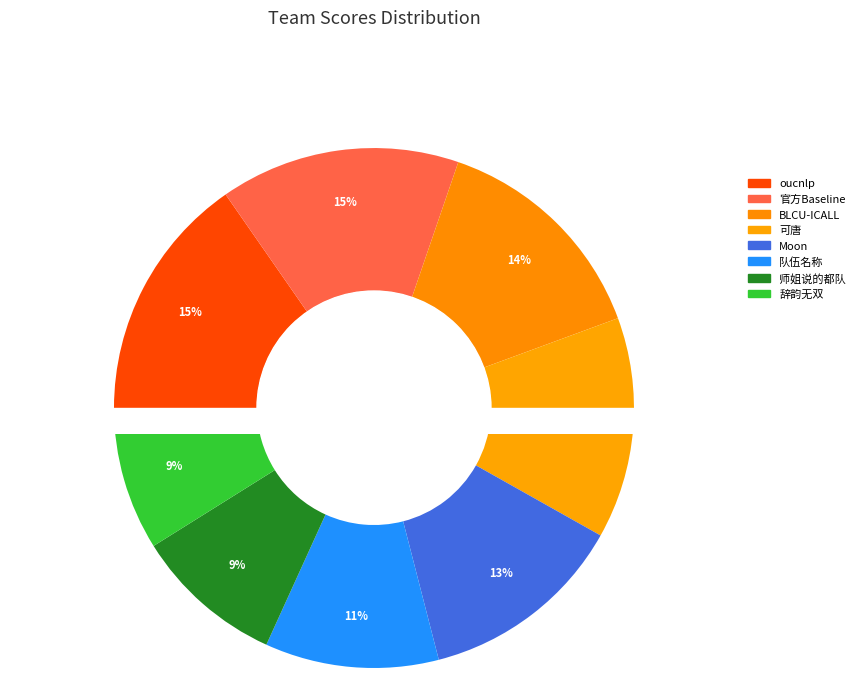

What is the ratio of the value at 辞韵无双 to the value at 可唐?

0.6